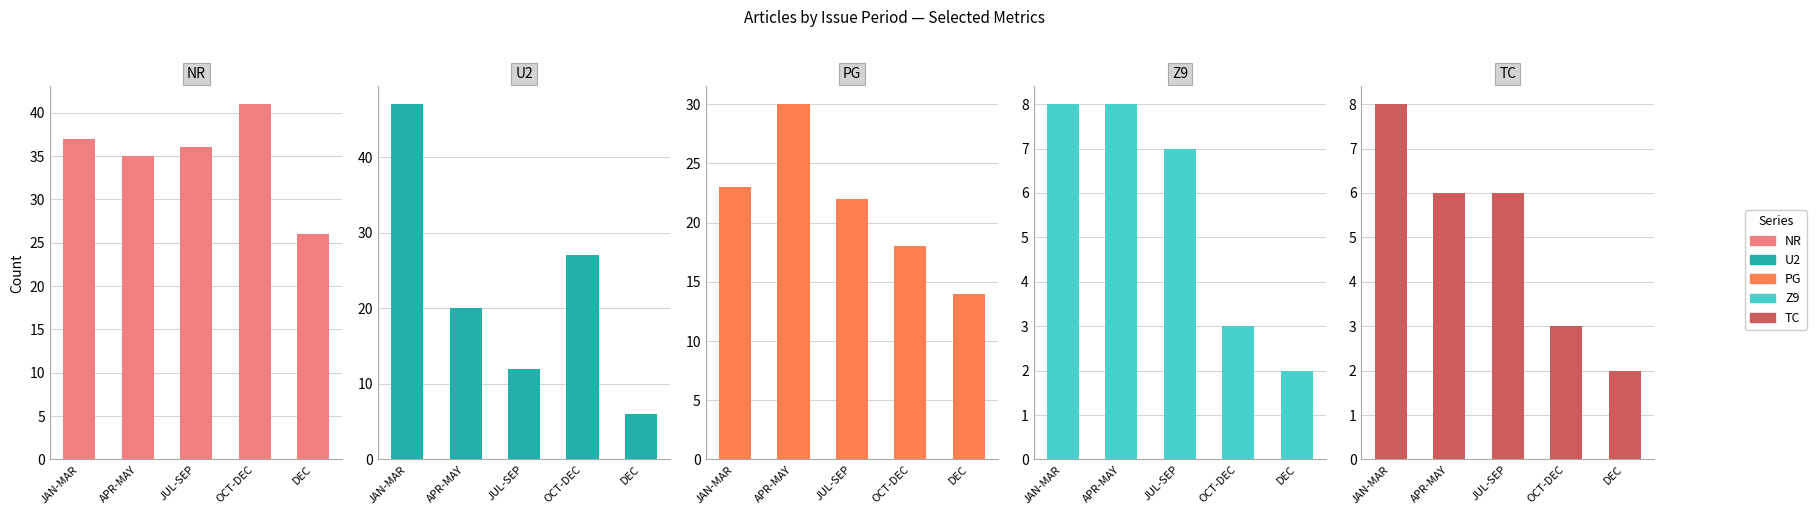

At which label is NR closest to 33?

APR-MAY